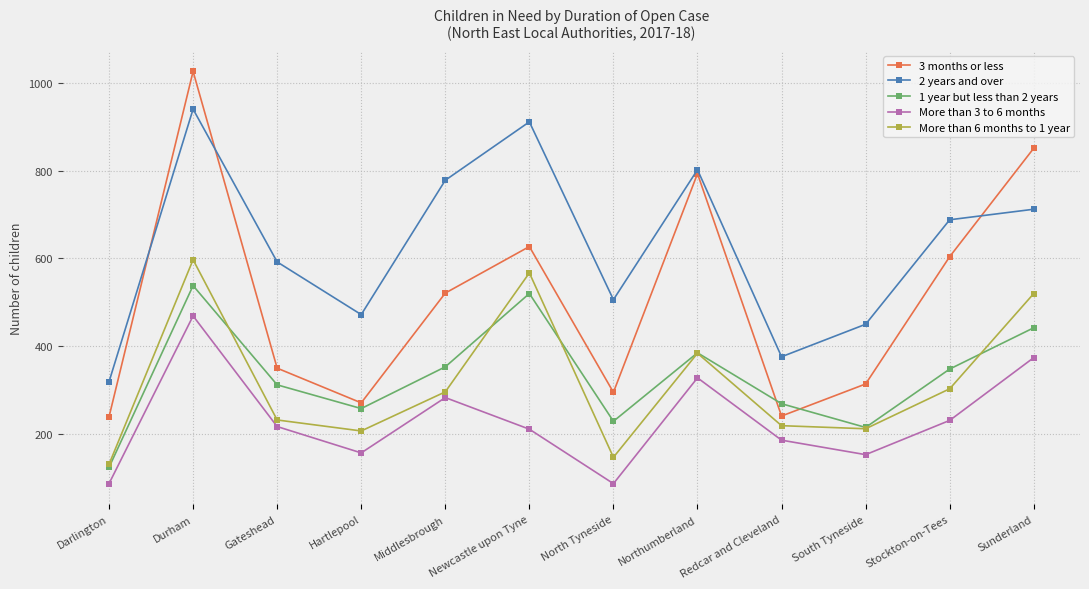

List the series in order of their peak value, lowest first.

More than 3 to 6 months, 1 year but less than 2 years, More than 6 months to 1 year, 2 years and over, 3 months or less